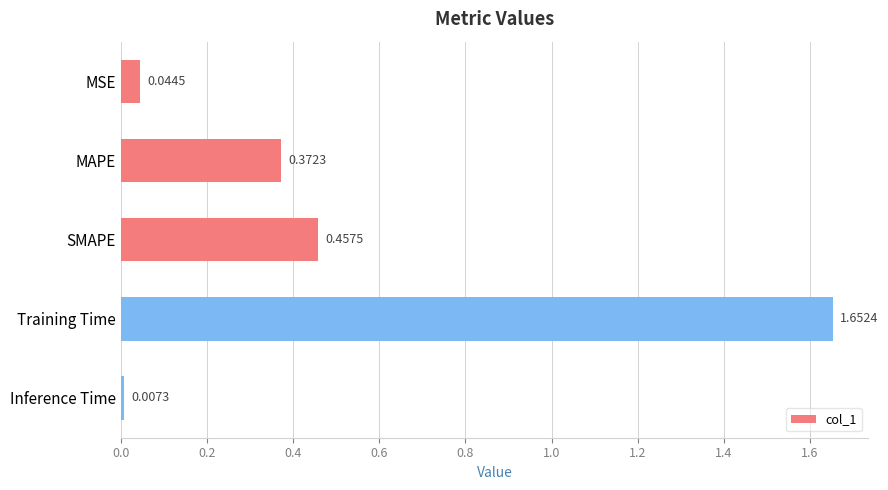

What is the sum of all values?

2.5